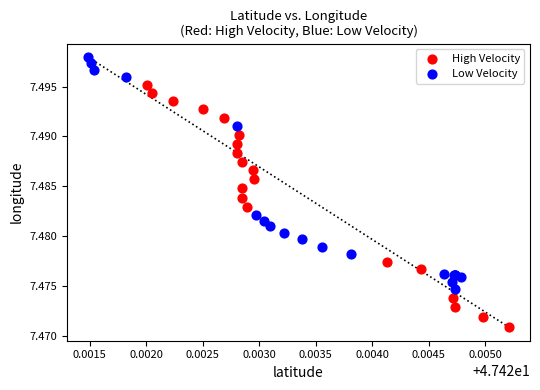

Which series has the largest Y range (max minus min)?

High Velocity